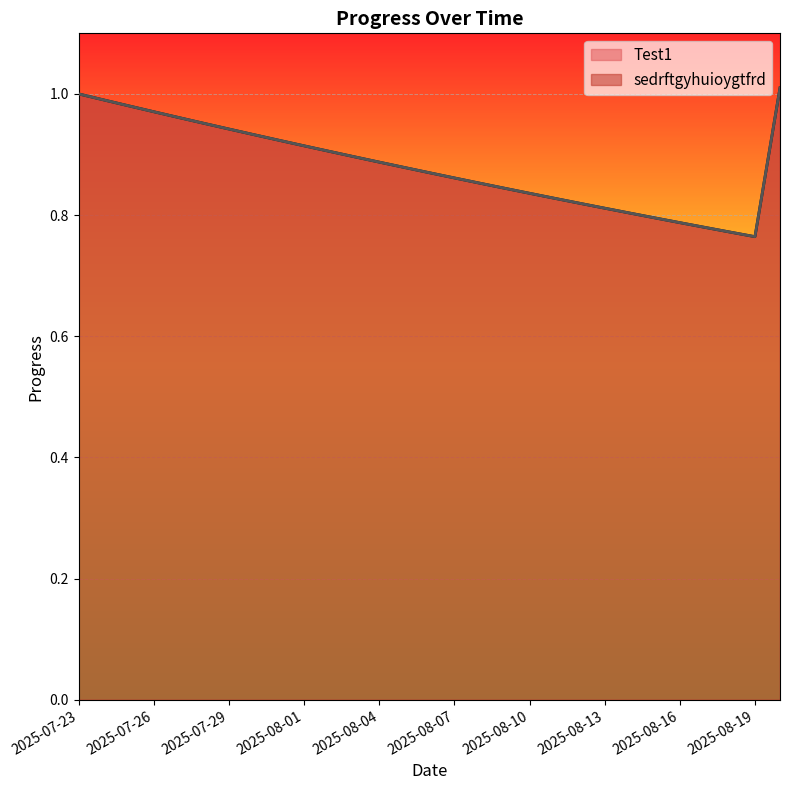

What is the difference between the Test1 line values at 10 and 16?

0.1